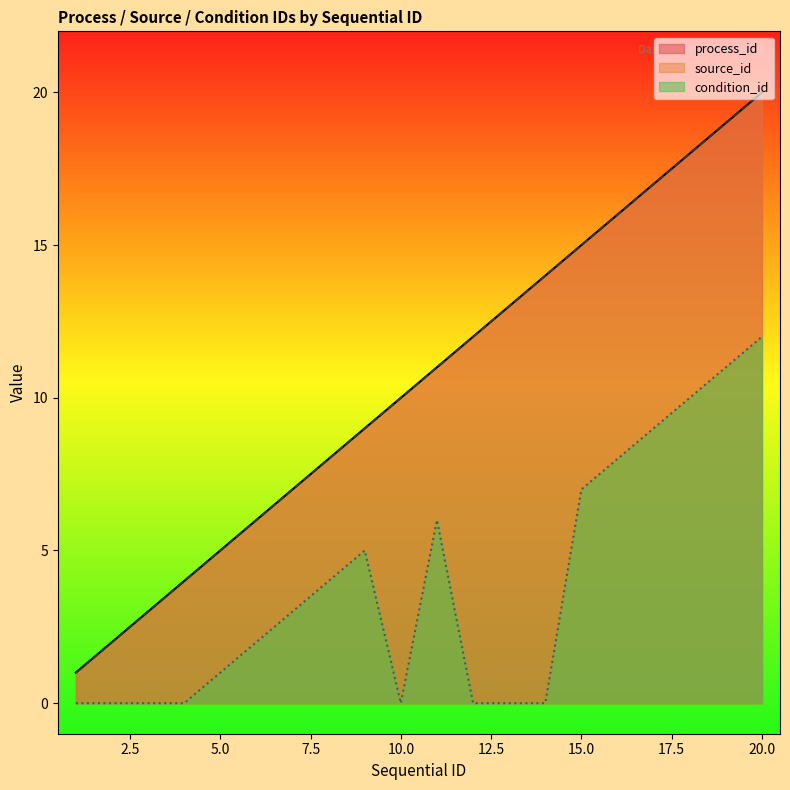

Reading left to right, transcribe all the data shown in this chart.

process_id: 1=1	2=2	3=3	4=4	5=5	6=6	7=7	8=8	9=9	10=10	11=11	12=12	13=13	14=14	15=15	16=16	17=17	18=18	19=19	20=20
source_id: 1=1	2=2	3=3	4=4	5=5	6=6	7=7	8=8	9=9	10=10	11=11	12=12	13=13	14=14	15=15	16=16	17=17	18=18	19=19	20=20
condition_id: 1=0	2=0	3=0	4=0	5=1	6=2	7=3	8=4	9=5	10=0	11=6	12=0	13=0	14=0	15=7	16=8	17=9	18=10	19=11	20=12